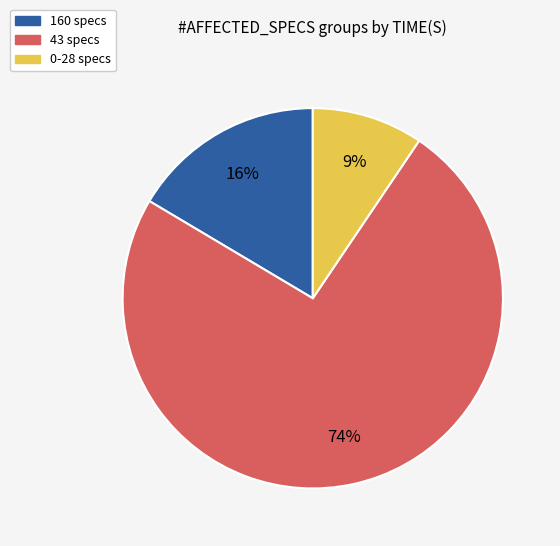

Is there a majority slice in this chart?

Yes